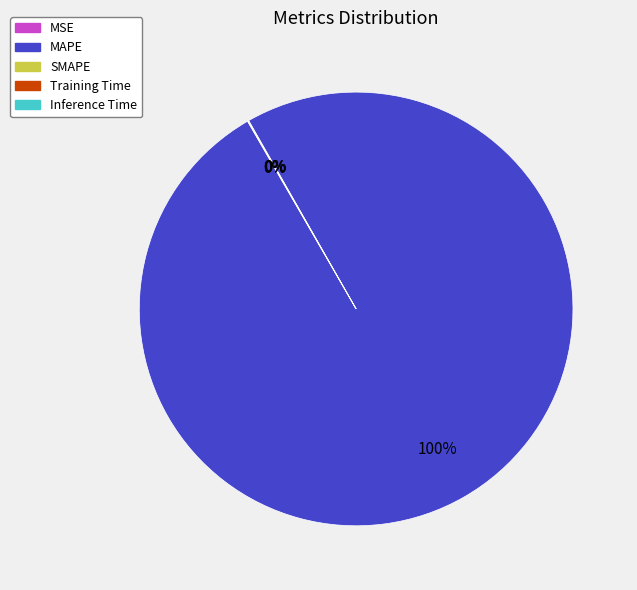

To the nearest percent, what is the difference between the largest and smallest slice percentages?

100%